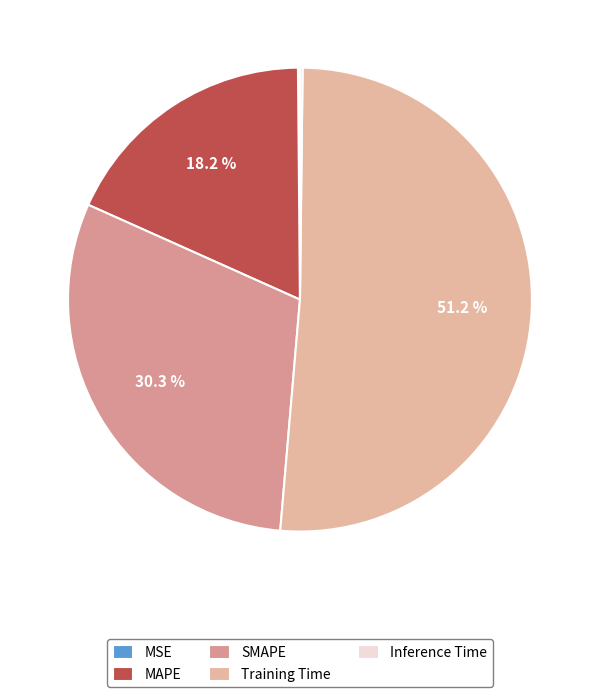

Is it true that Inference Time is 1% of the pie?

False